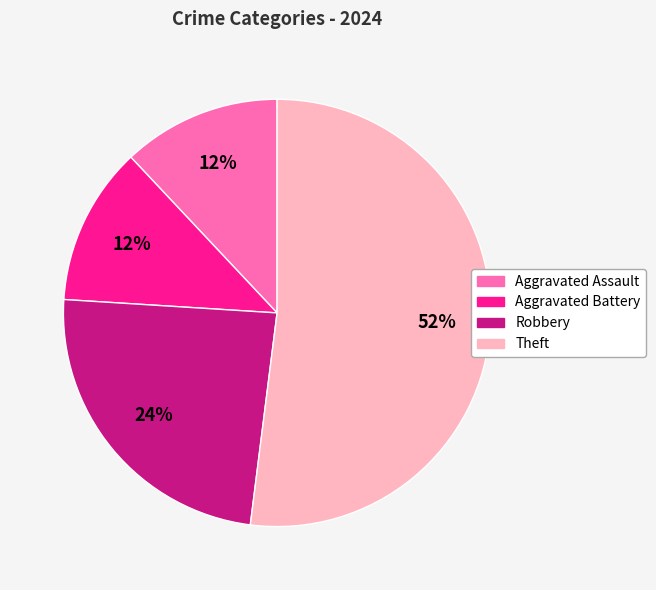

What is the ratio of the value at Aggravated Battery to the value at Aggravated Assault?

1.0